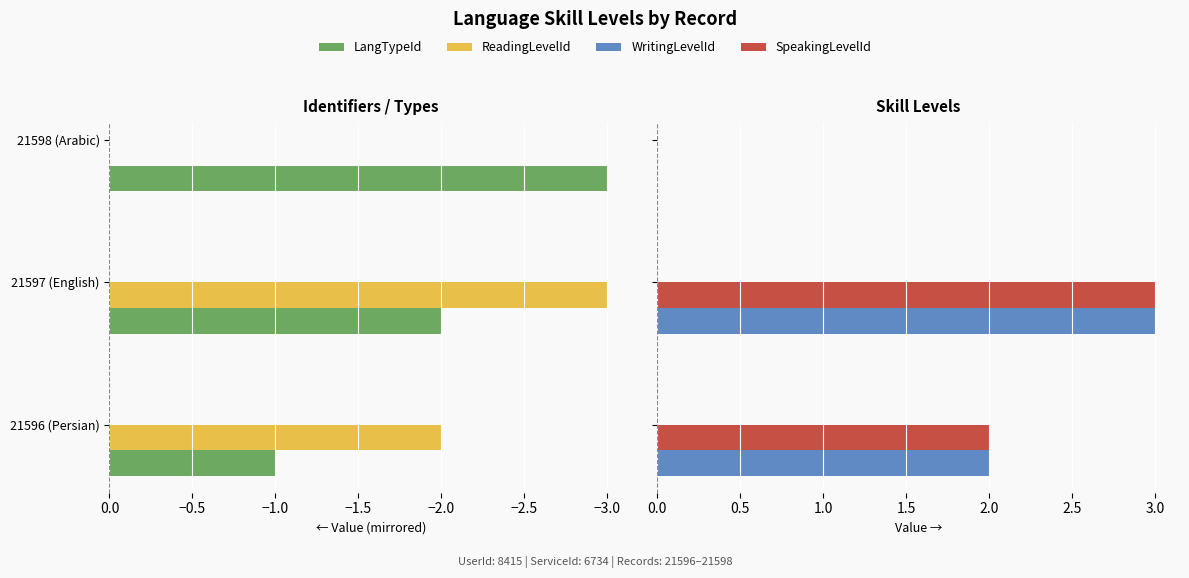

Which series has the largest range (max minus min)?

ReadingLevelId